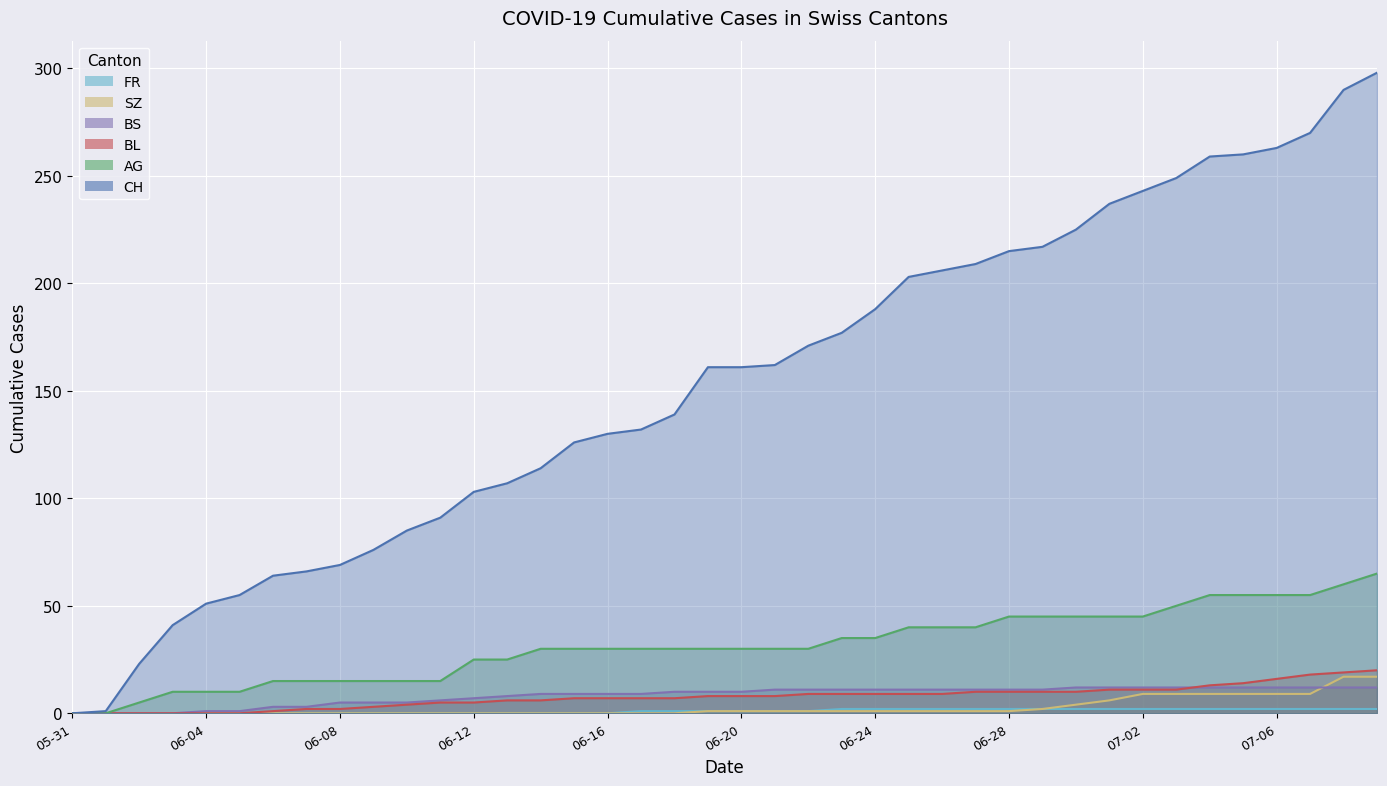

Reading left to right, list all the values displayed in this chart.

CH: 0	1	23	41	51	55	64	66	69	76	85	91	103	107	114	126	130	132	139	161	161	162	171	177	188	203	206	209	215	217	225	237	243	249	259	260	263	270	290	298
AG: 0	0	5	10	10	10	15	15	15	15	15	15	25	25	30	30	30	30	30	30	30	30	30	35	35	40	40	40	45	45	45	45	45	50	55	55	55	55	60	65
BL: 0	0	0	0	0	0	1	2	2	3	4	5	5	6	6	7	7	7	7	8	8	8	9	9	9	9	9	10	10	10	10	11	11	11	13	14	16	18	19	20
BS: 0	0	0	0	1	1	3	3	5	5	5	6	7	8	9	9	9	9	10	10	10	11	11	11	11	11	11	11	11	11	12	12	12	12	12	12	12	12	12	12
SZ: 0	0	0	0	0	0	0	0	0	0	0	0	0	0	0	0	0	0	0	1	1	1	1	1	1	1	1	1	1	2	4	6	9	9	9	9	9	9	17	17
FR: 0	0	0	0	0	0	0	0	0	0	0	0	0	0	0	0	0	1	1	1	1	1	1	2	2	2	2	2	2	2	2	2	2	2	2	2	2	2	2	2